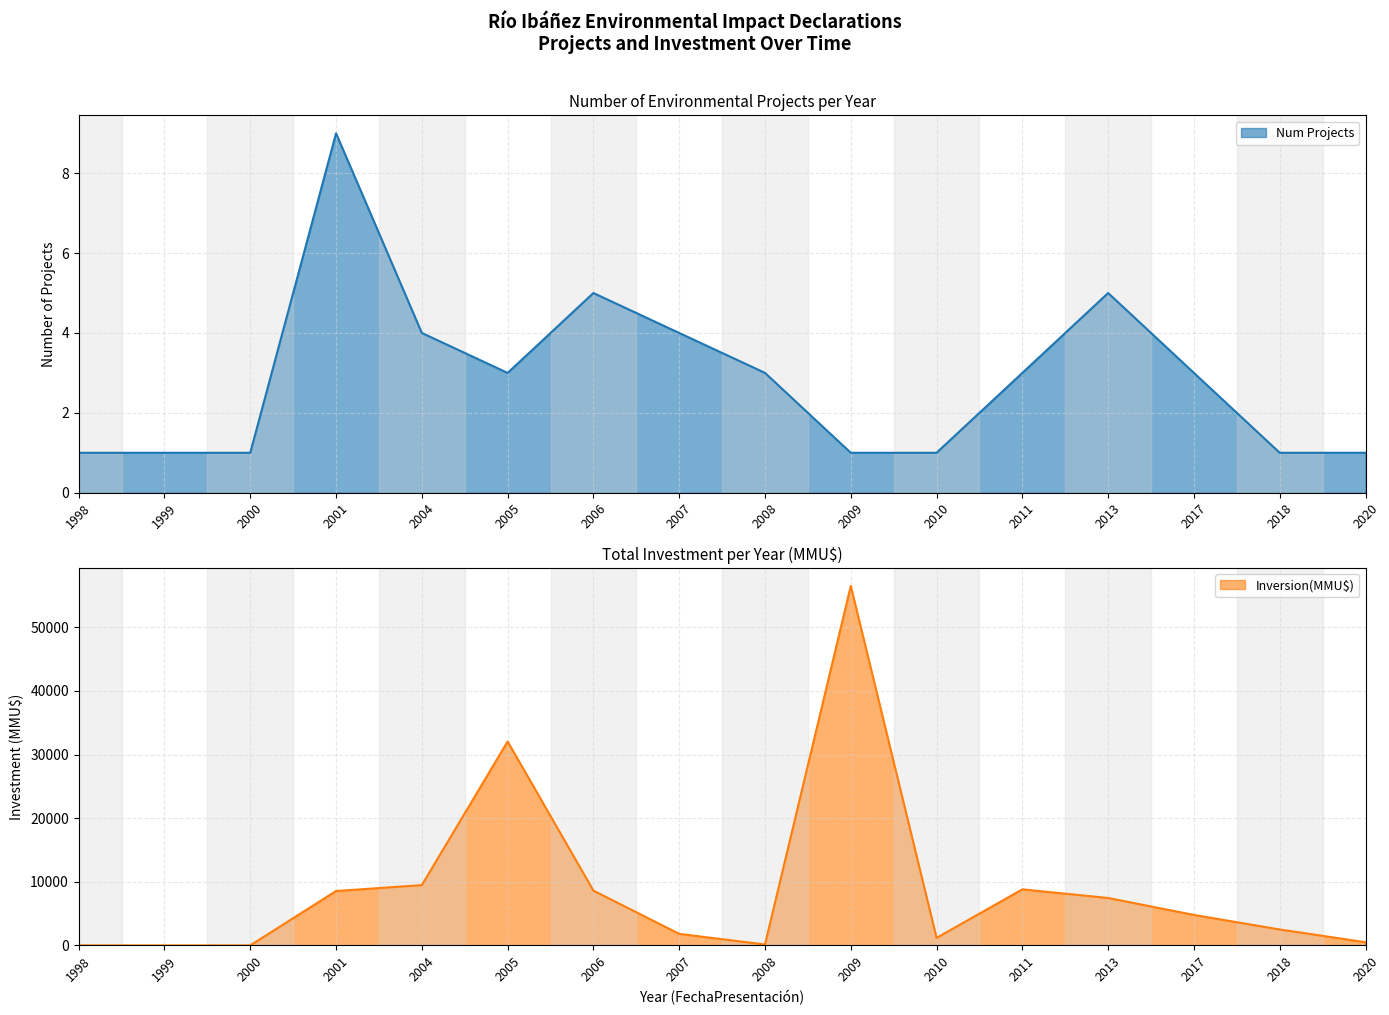

The Num Projects series shows 4 at 2007. True or false?

True